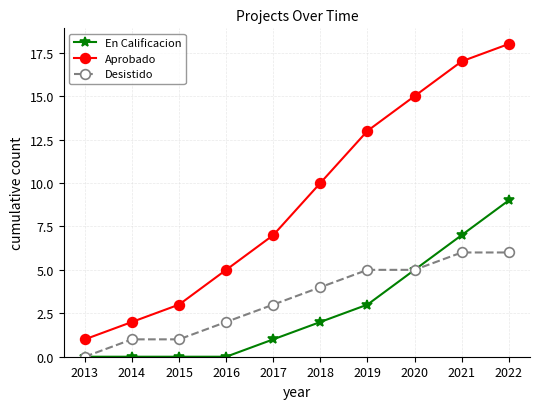

Count the number of data series in this chart.

3